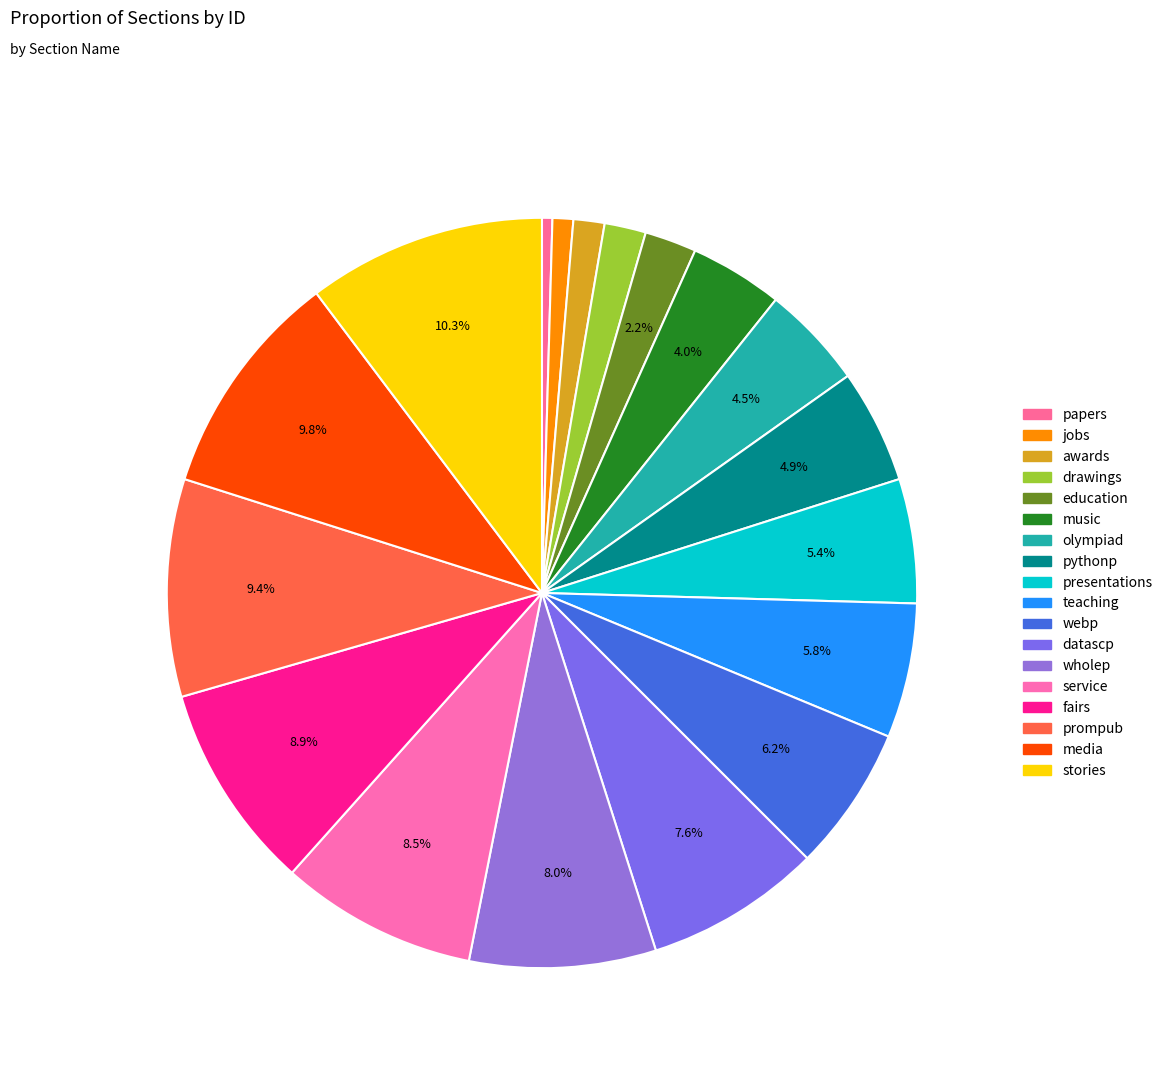

How many slices are in this pie chart?

18